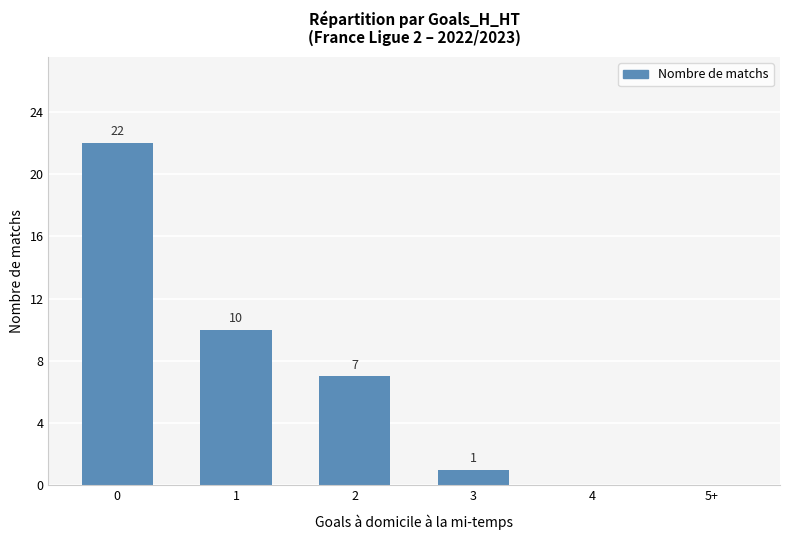

The chart shows a value of 0 at 4. True or false?

True